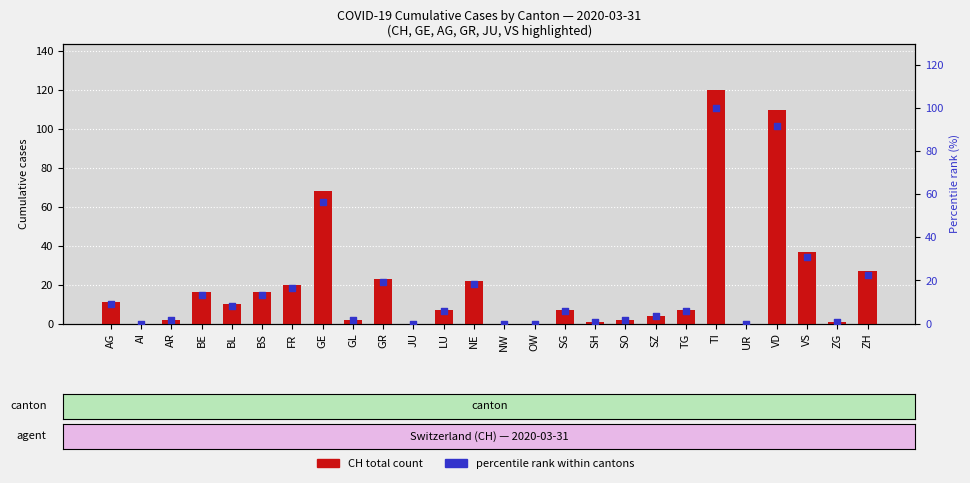

Which series contains the lowest Y value?

CH total count